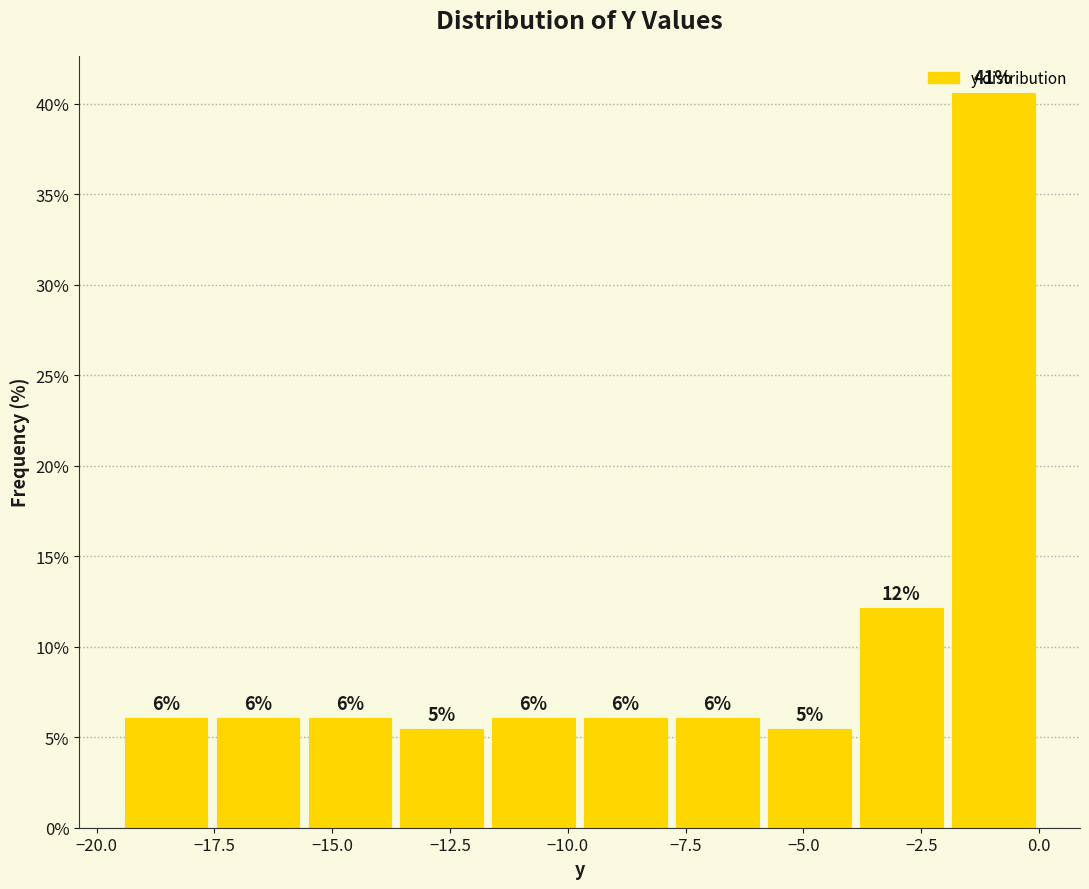

Around what value on the x-axis is the tallest bar? Give the approximate position of its centre, as read against the axis.

-1.0